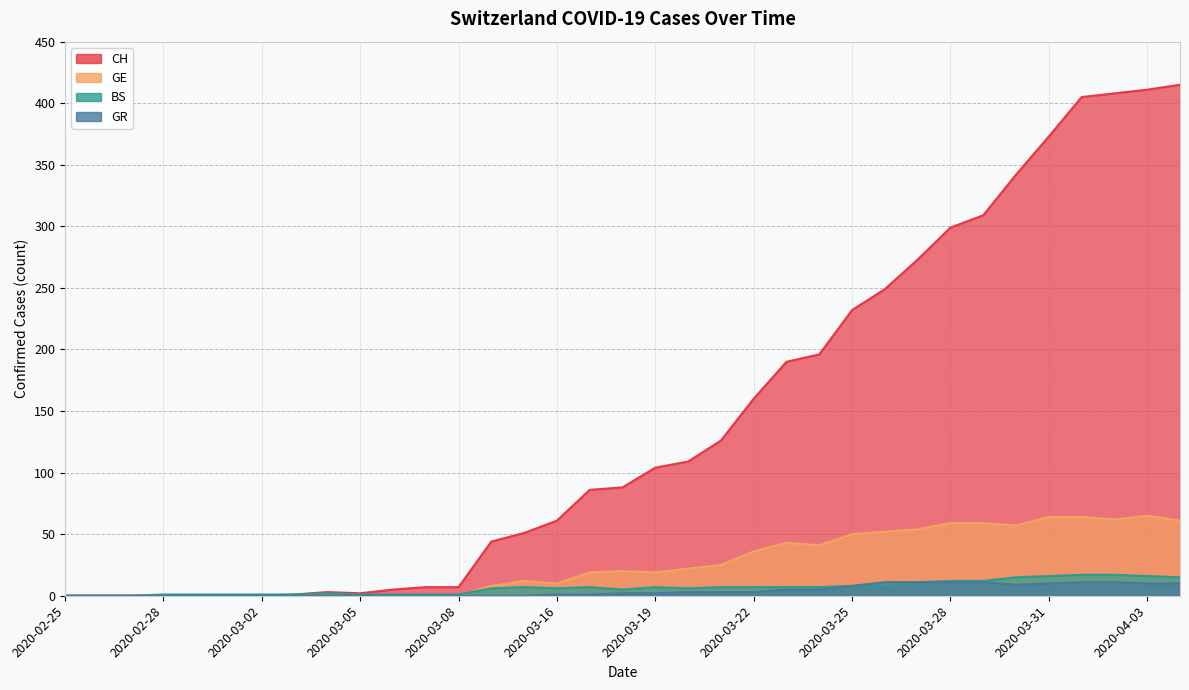

The GE series shows 0 at 2020-03-03. True or false?

True